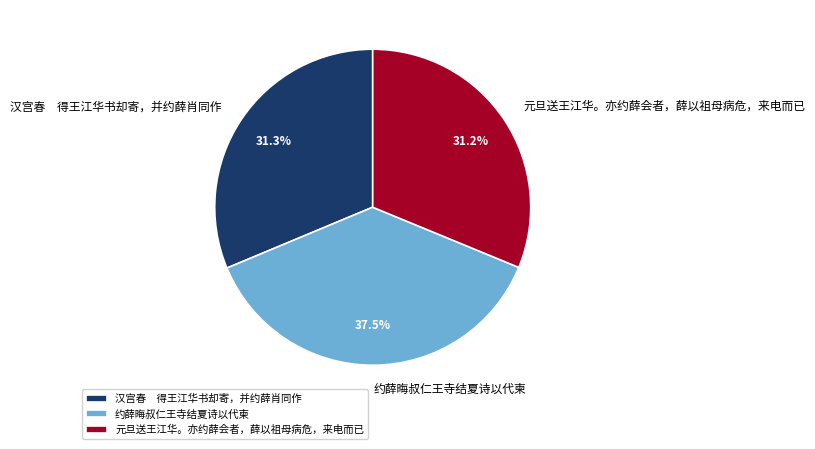

Does any single category account for the majority?

No